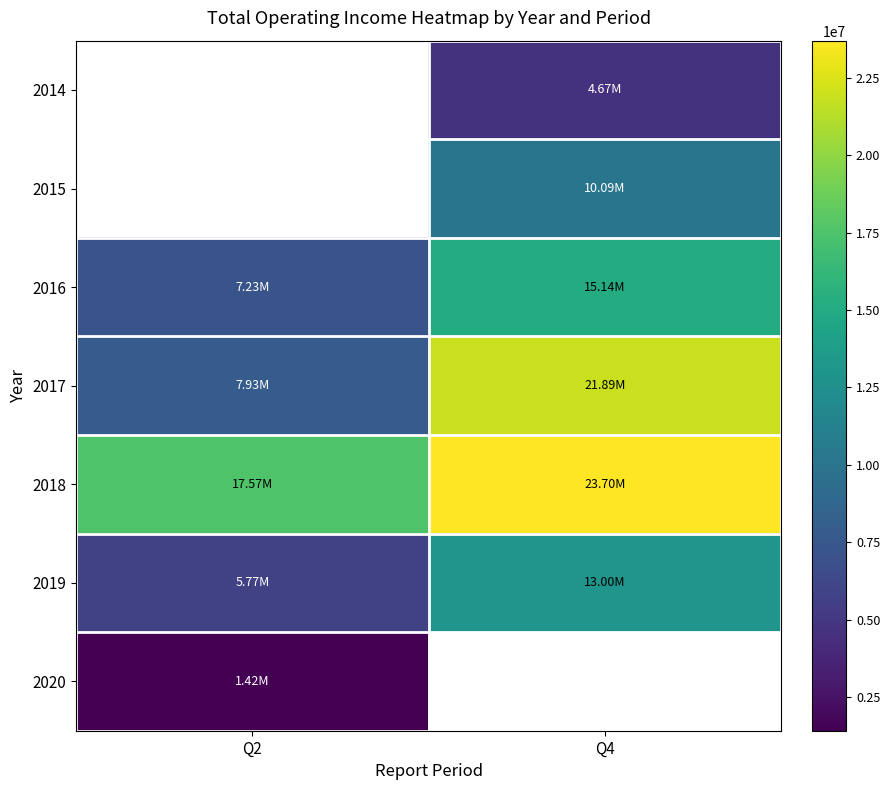

Is the value of 2018 at Q2 greater than the value of 2016 at Q4?

Yes